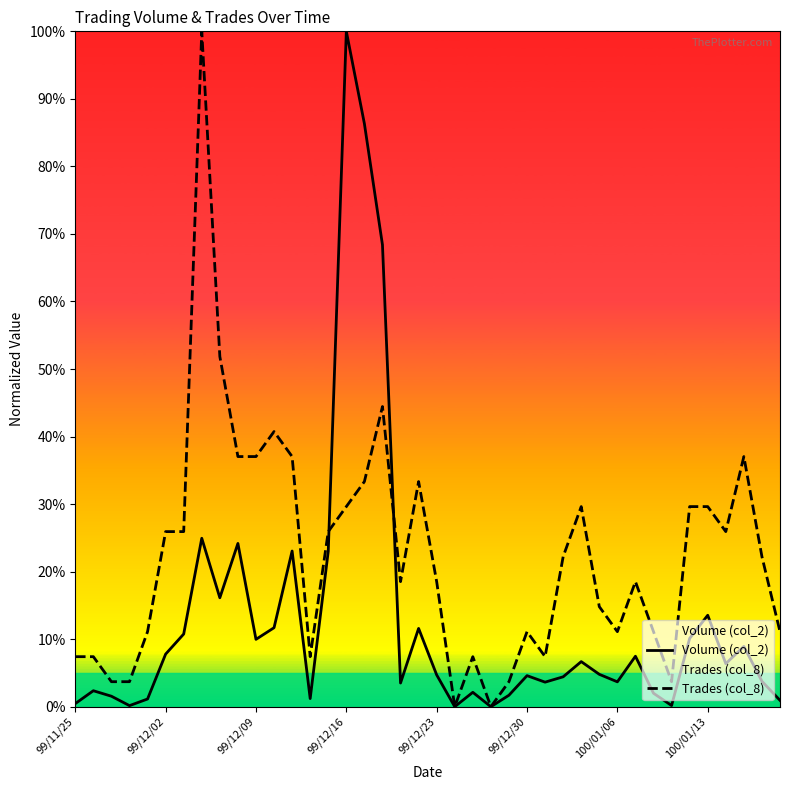

List the series in order of their overall mean, highest first.

Trades (col_8), Volume (col_2)